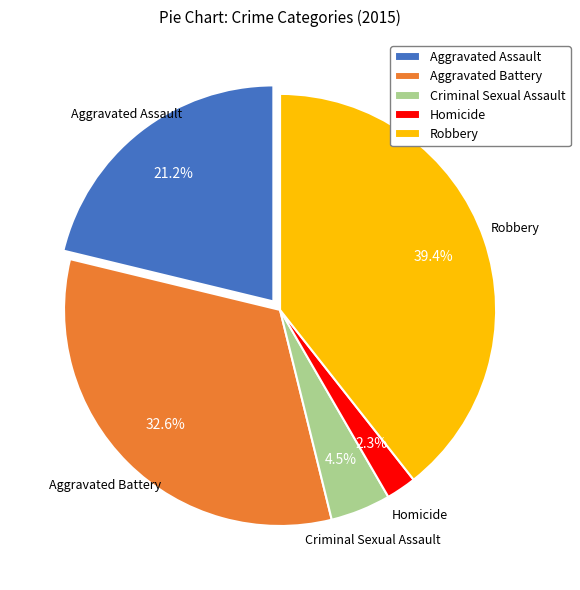

Which slice is the largest?

Robbery